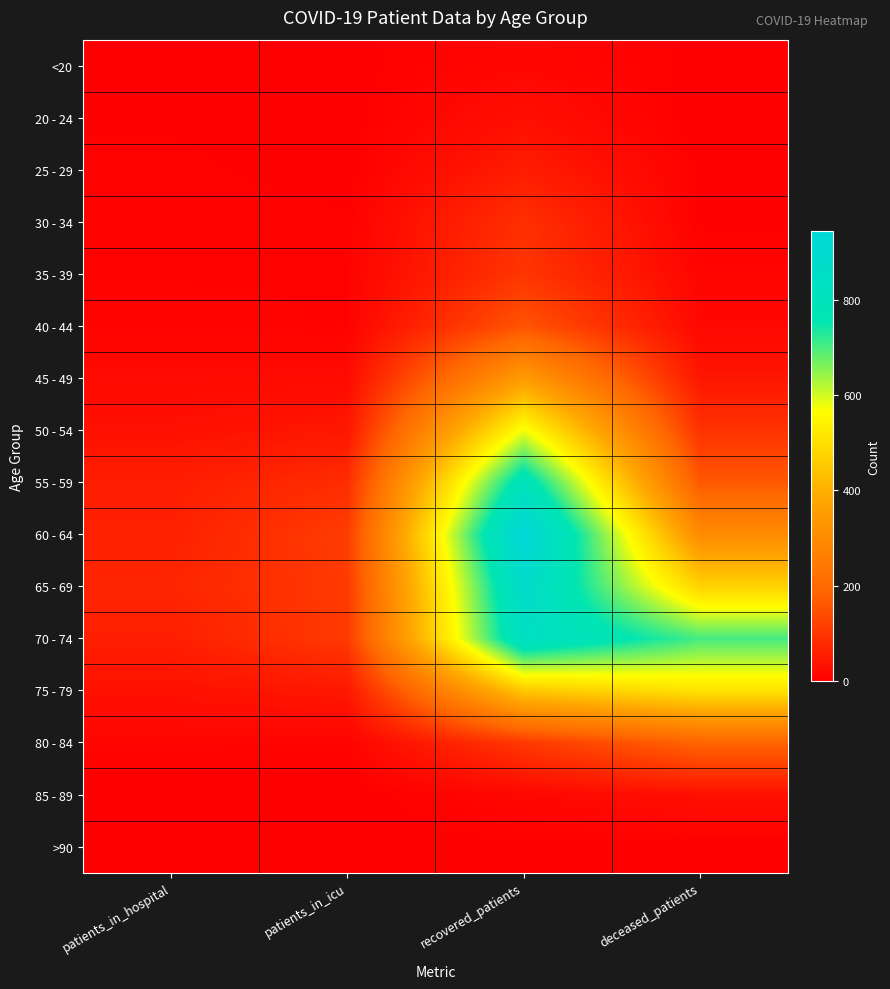

How many series are shown in this chart?

16